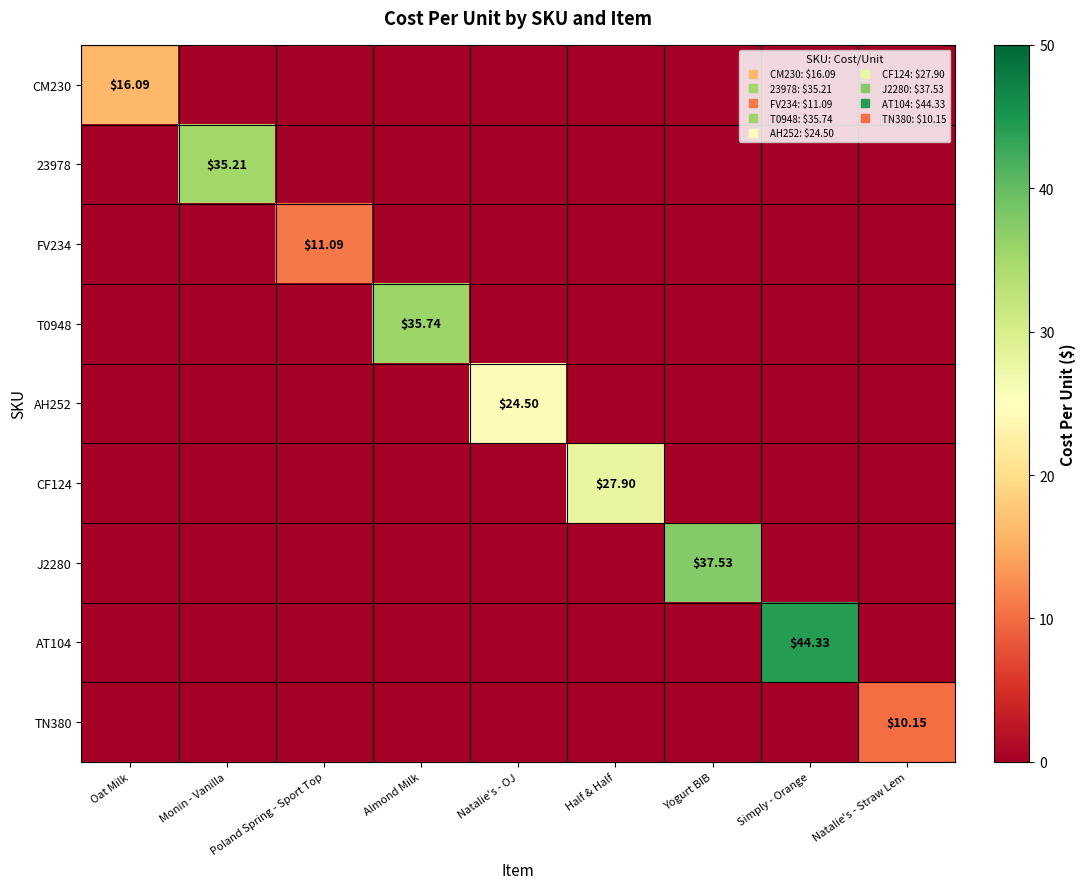

What is the total value across all series at Yogurt BIB?

37.5